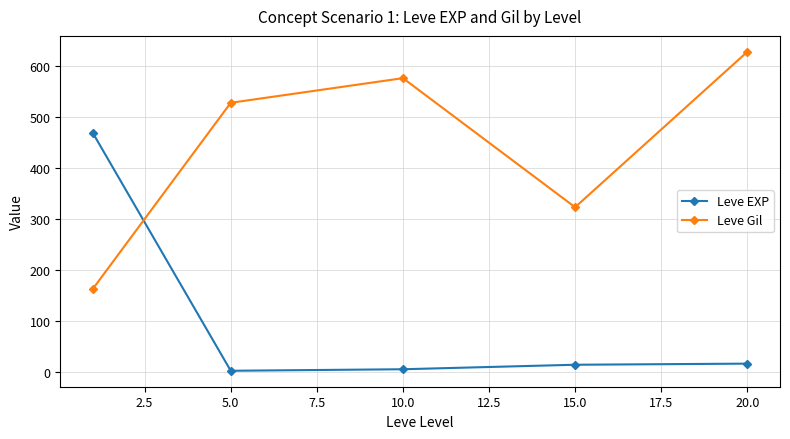

Which series has the largest total across all categories?

Leve Gil